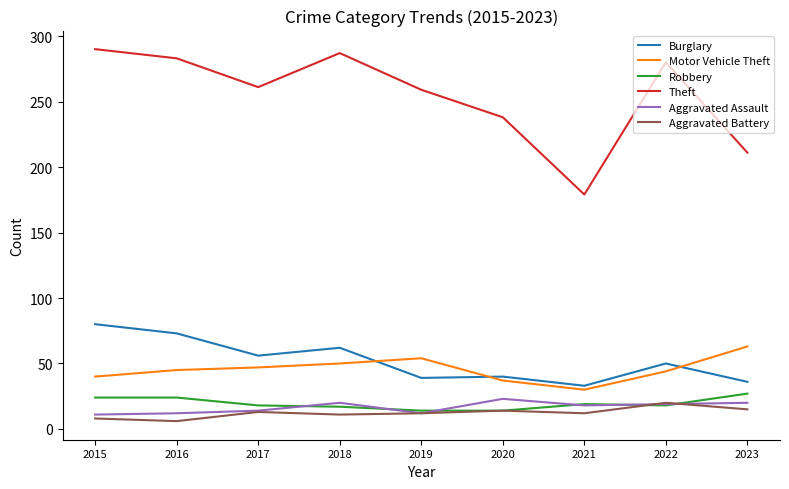

Is the value of Aggravated Assault at 2022 greater than the value of Burglary at 2022?

No